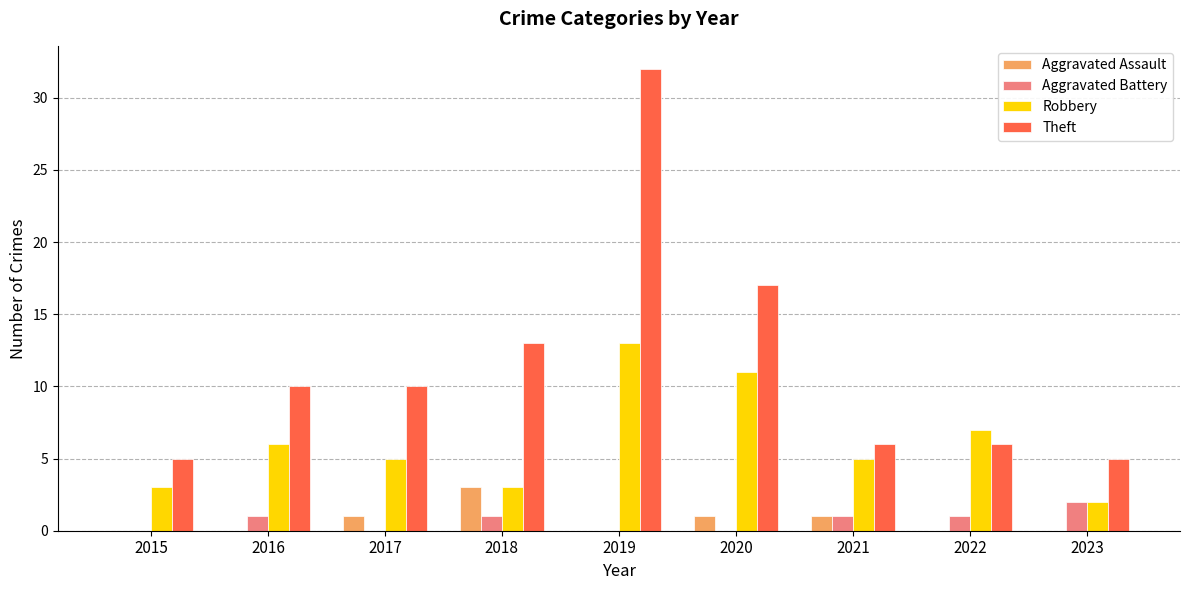

Which series has the widest spread of values?

Theft